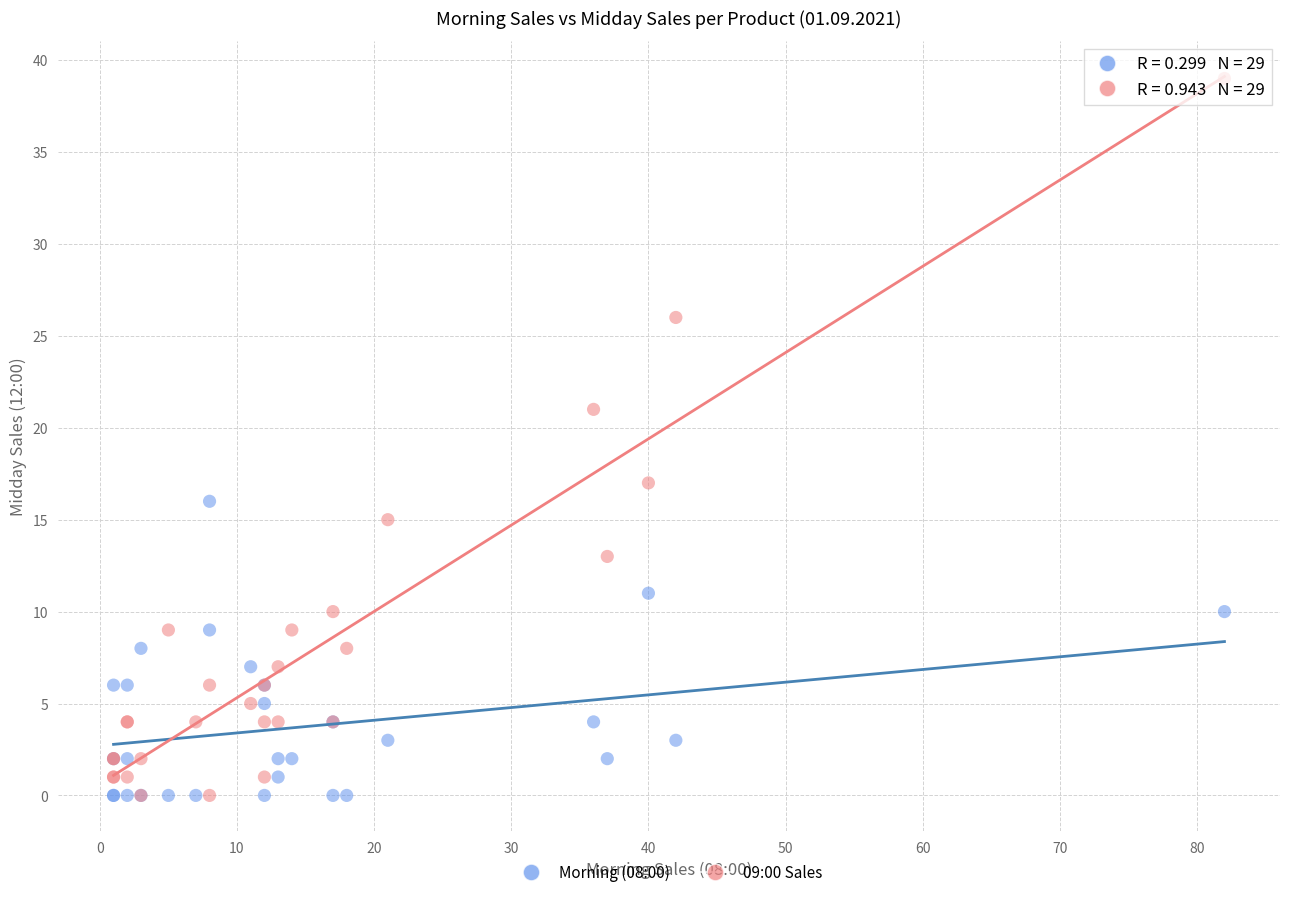

Which series contains the highest Y value?

09:00 Sales